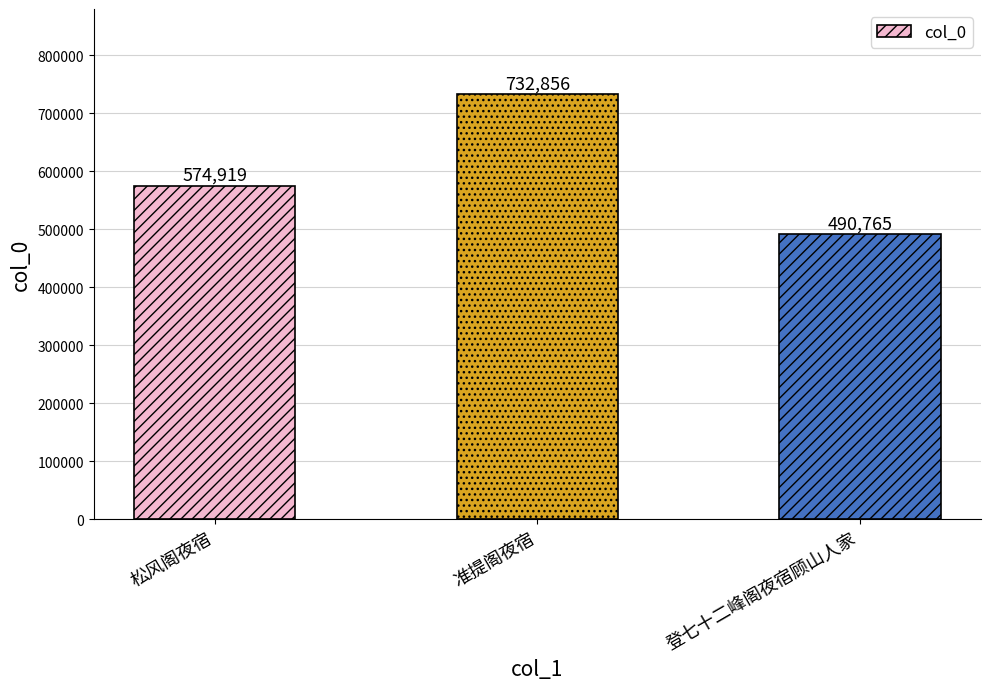

Reading left to right, list all the values displayed in this chart.

574919	732856	490765